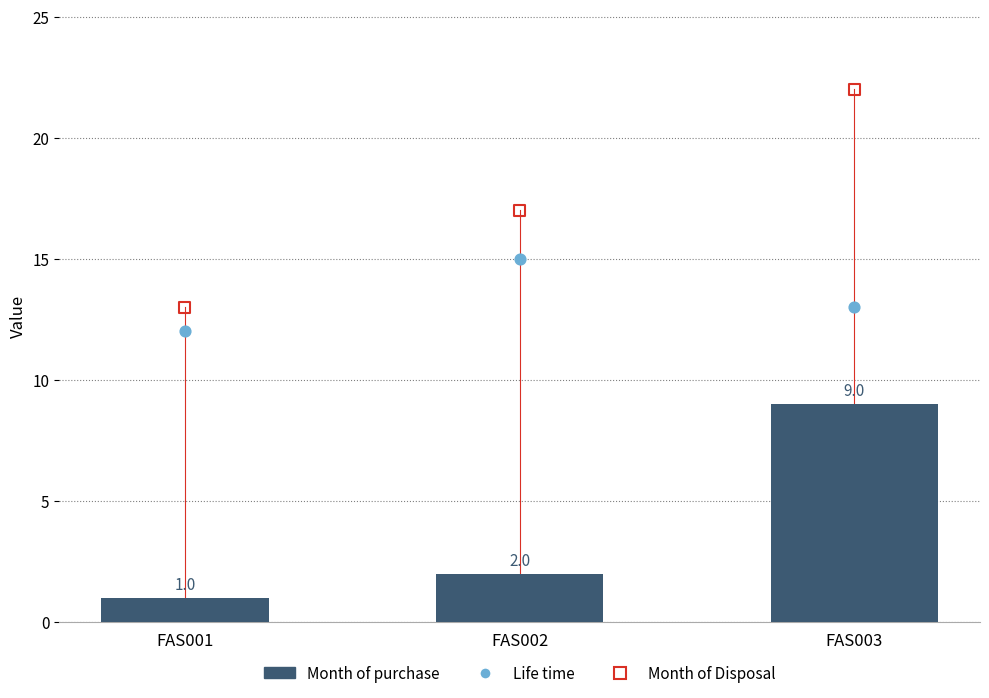

Which series contains the lowest Y value?

Month of purchase